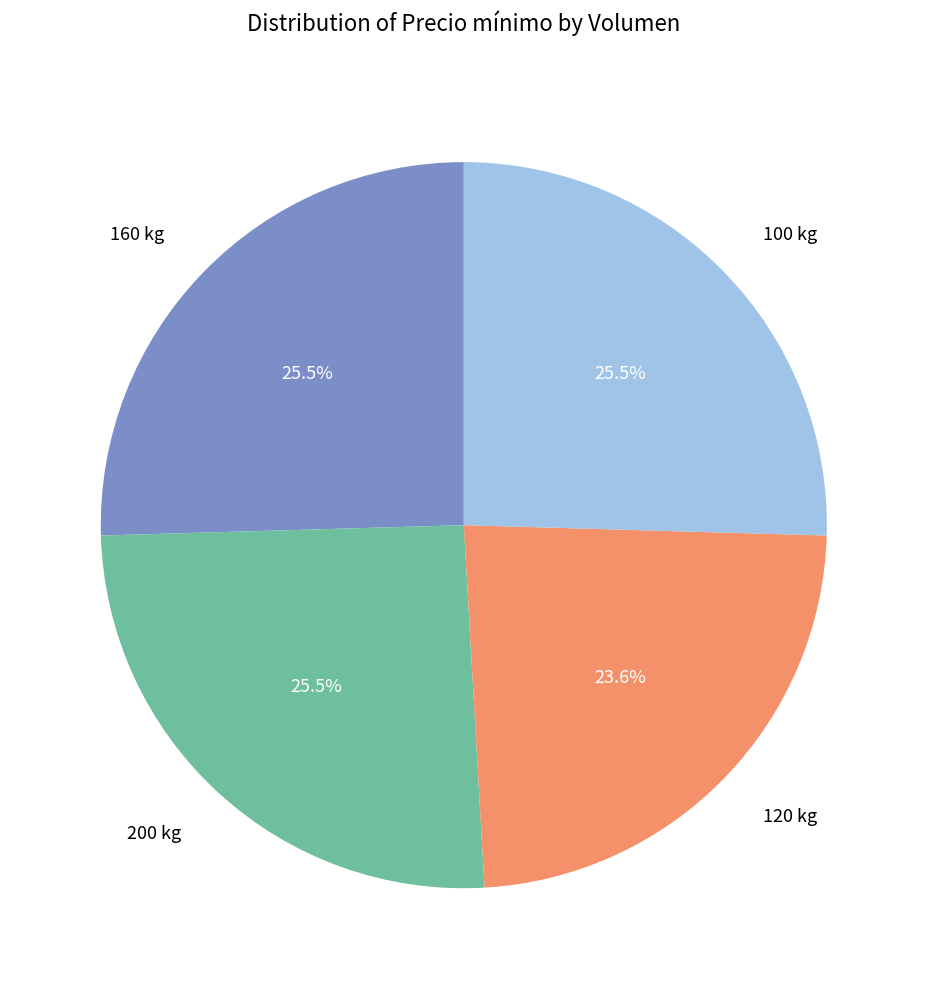

To the nearest percent, what is the difference between the 120 kg and 200 kg slice percentages?

2%